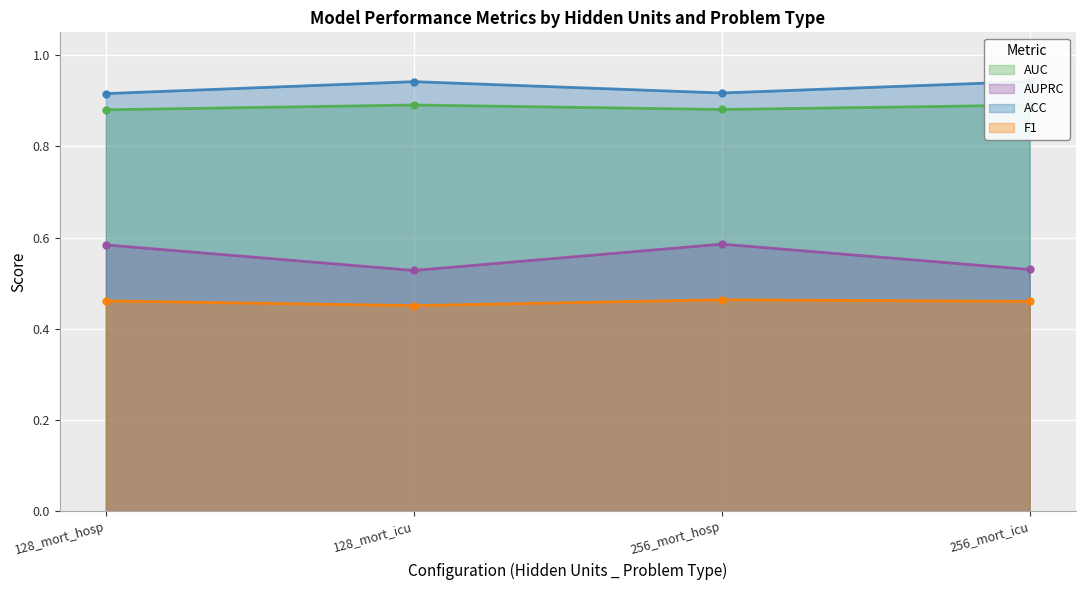

True or false: F1 and ACC intersect in this chart.

False